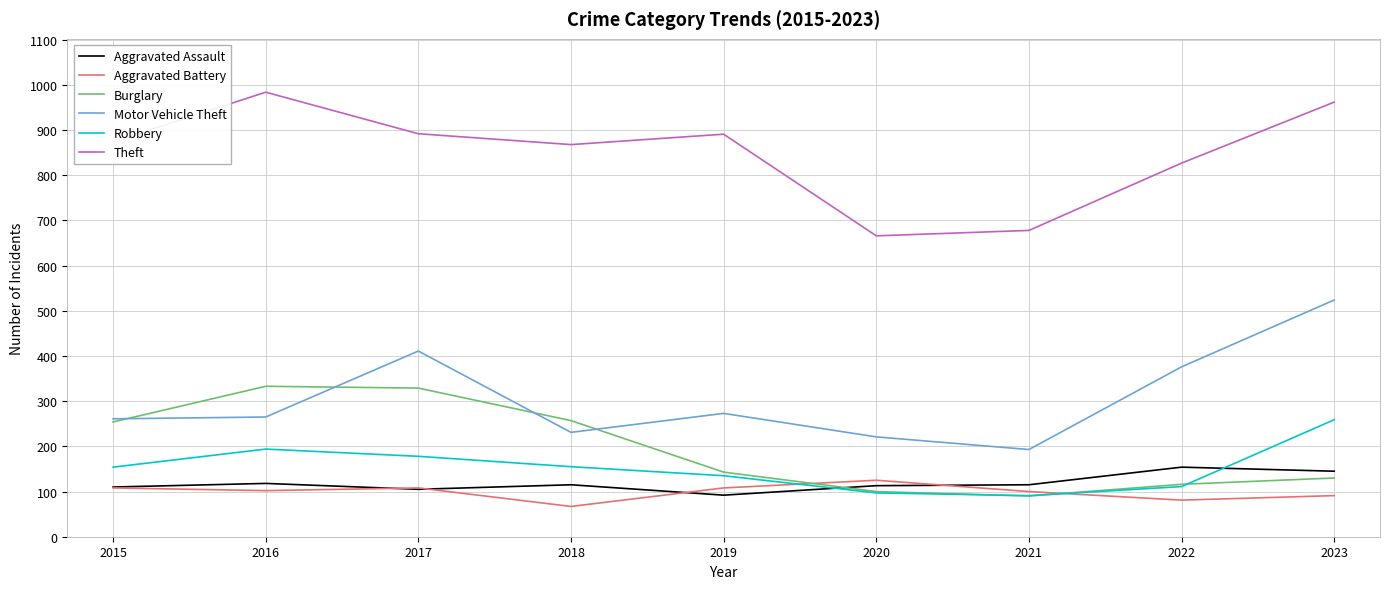

Where is the first local maximum for Theft?

2016